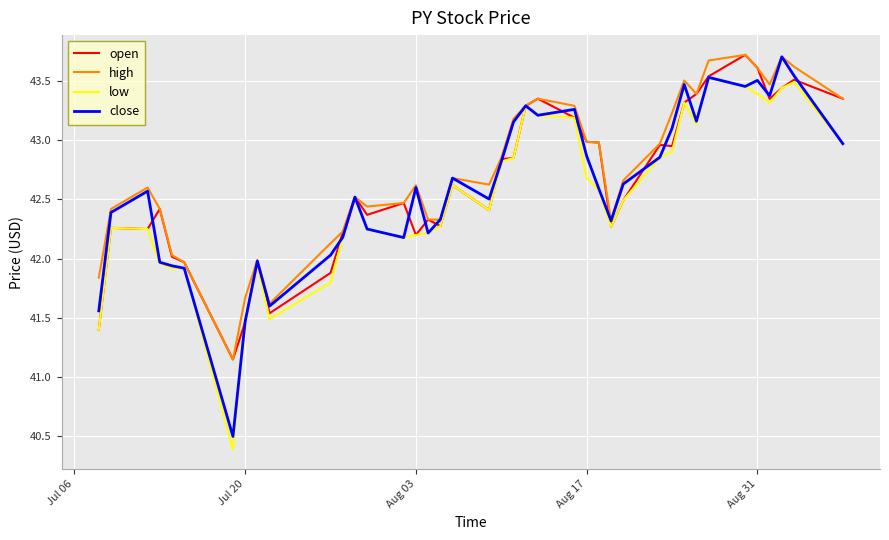

What is the minimum value for low?

40.4